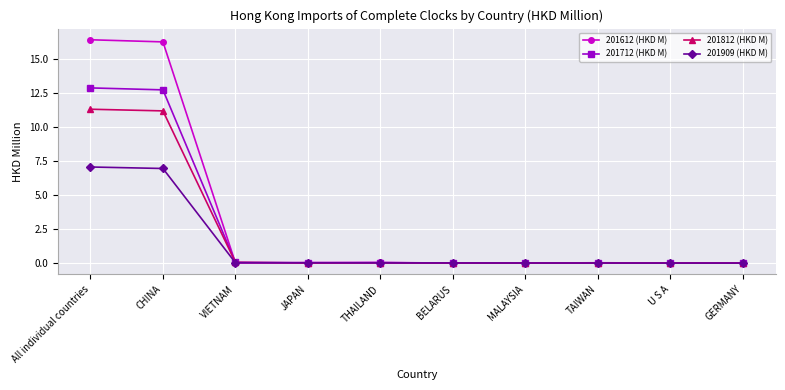

What is the difference between the second highest and minimum values in the 201712 (HKD M) series?

12.8